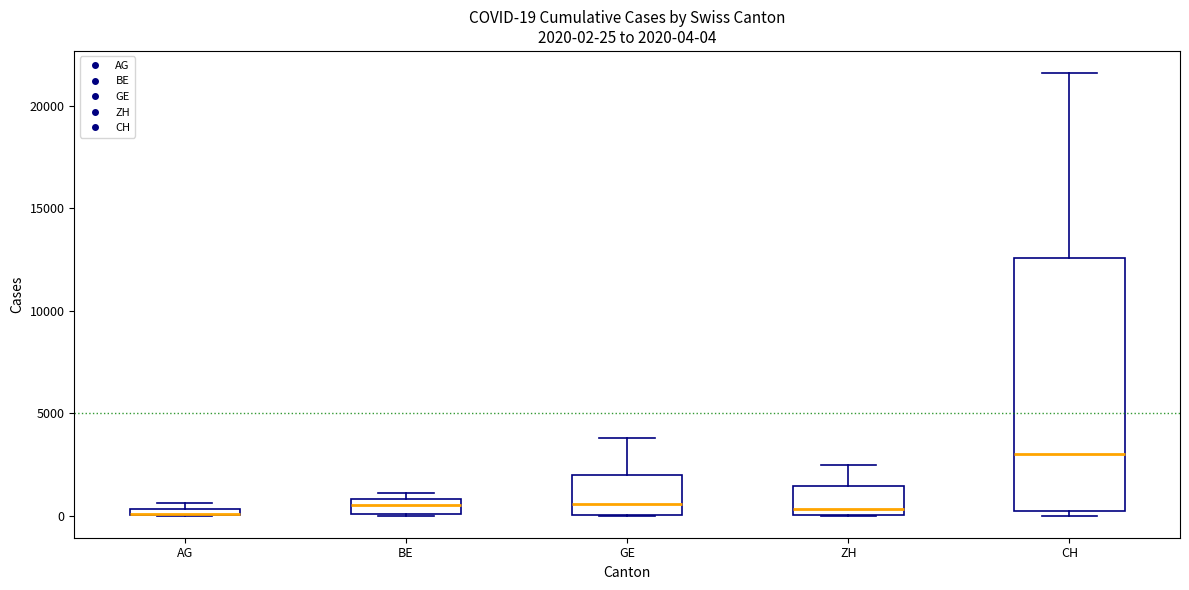

Comparing the boxes themselves (not the whiskers), which one is the tallest?

CH